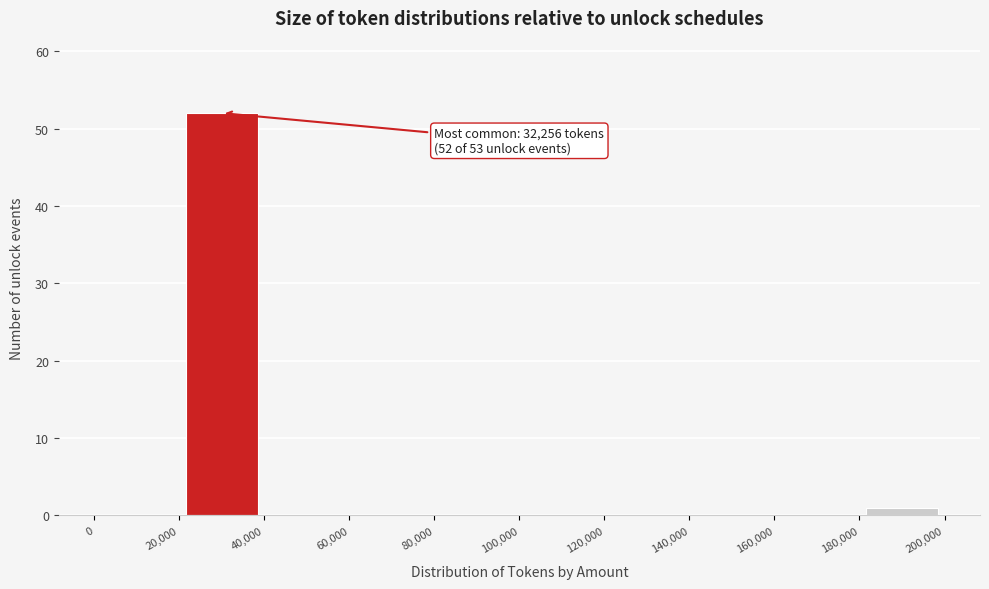

Over which range of the x-axis is the bar tallest?

20,000 to 40,000